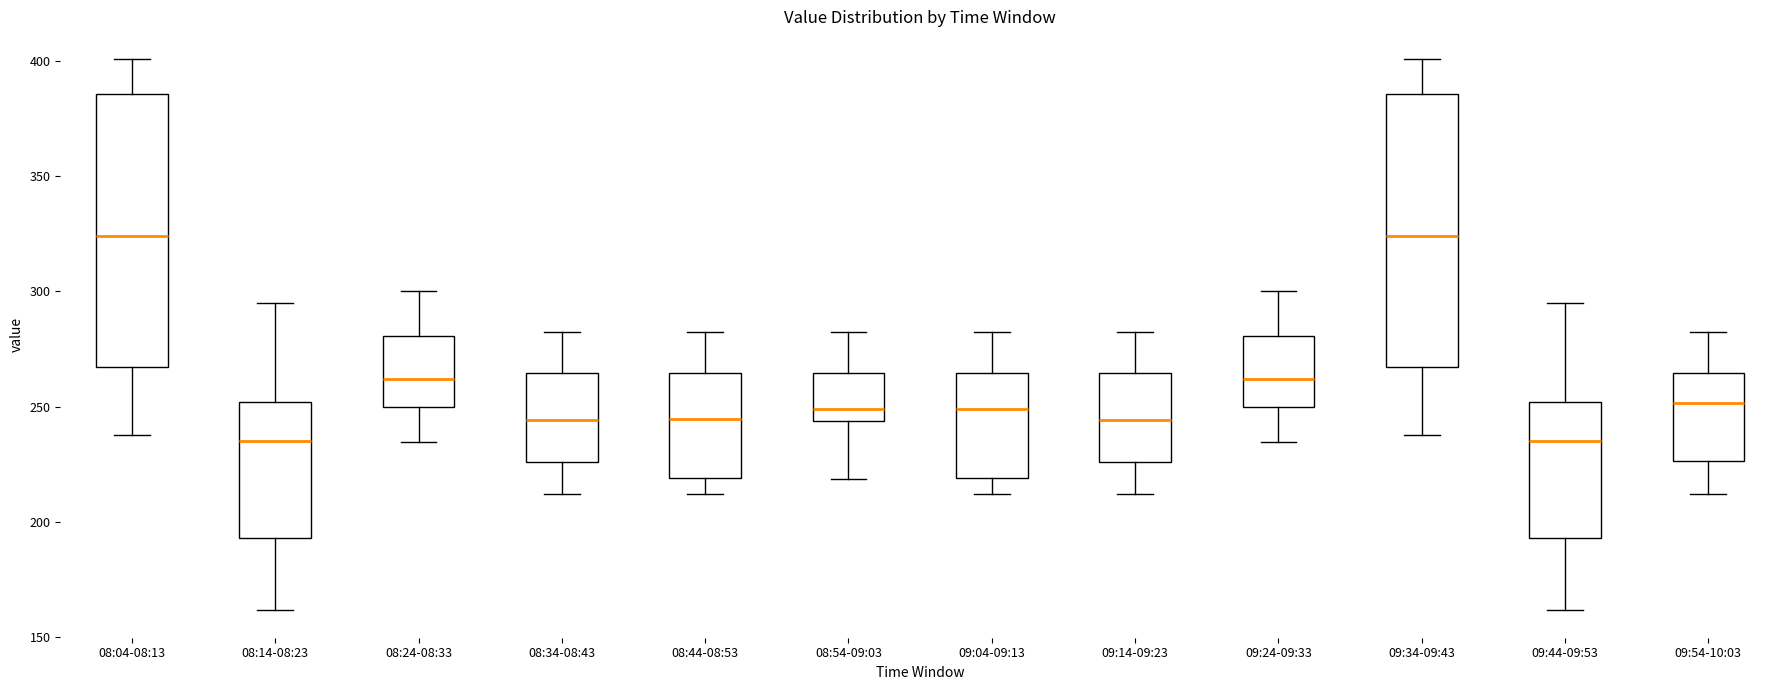

Where is the upper edge of the box for 09:14-09:23 on the y-axis? The values are not printed on the chart, so give them approximately, as read against the axis.

265